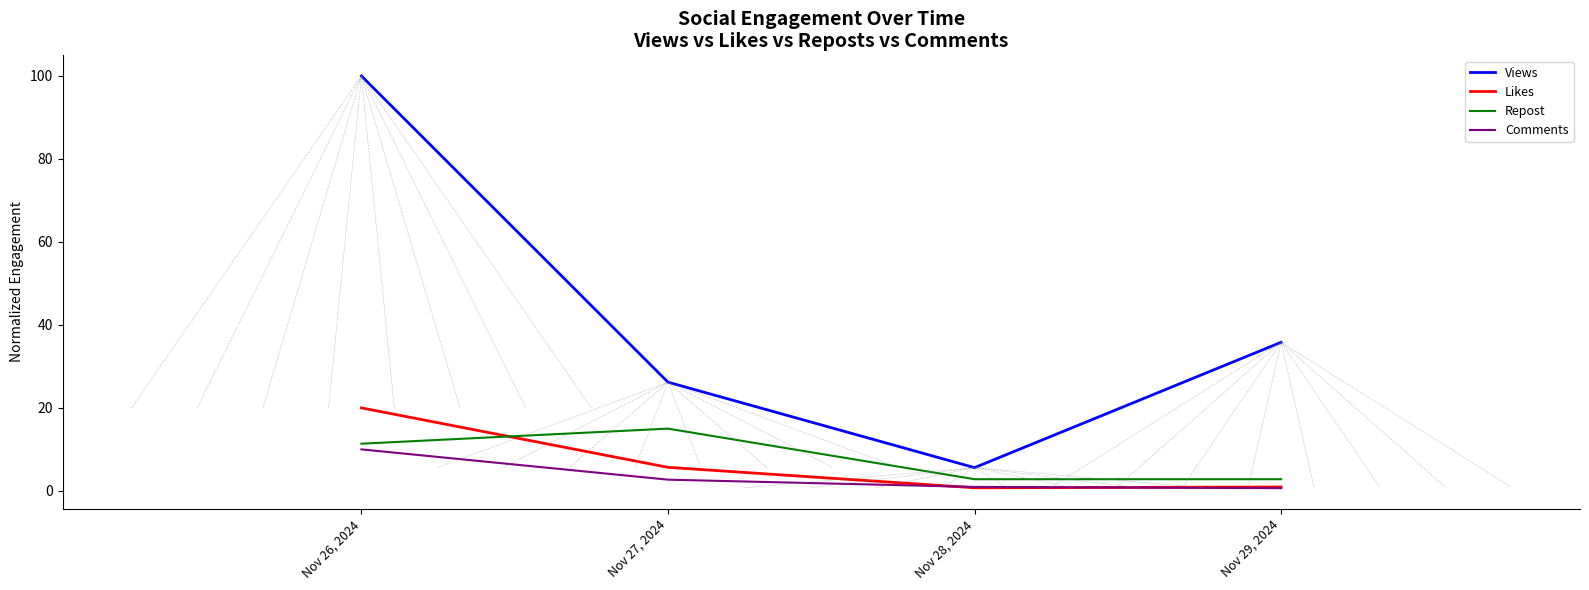

Does the chart display data point markers on the line(s)?

No